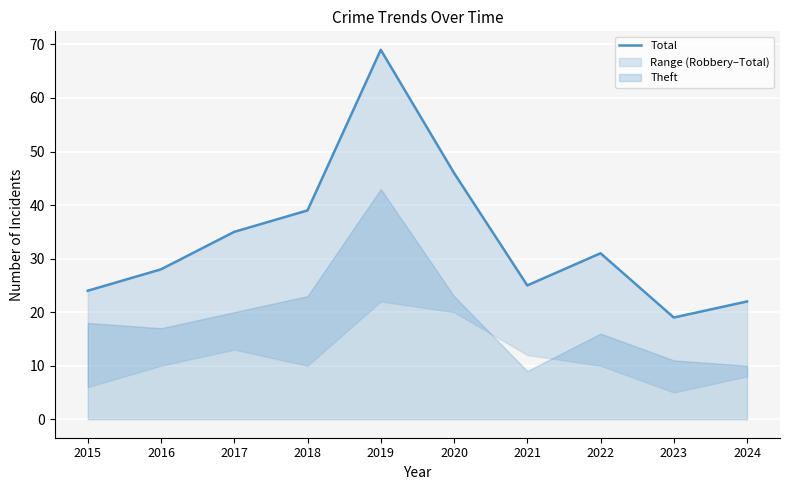

What is the change in value from 2015 to 2021?

+1